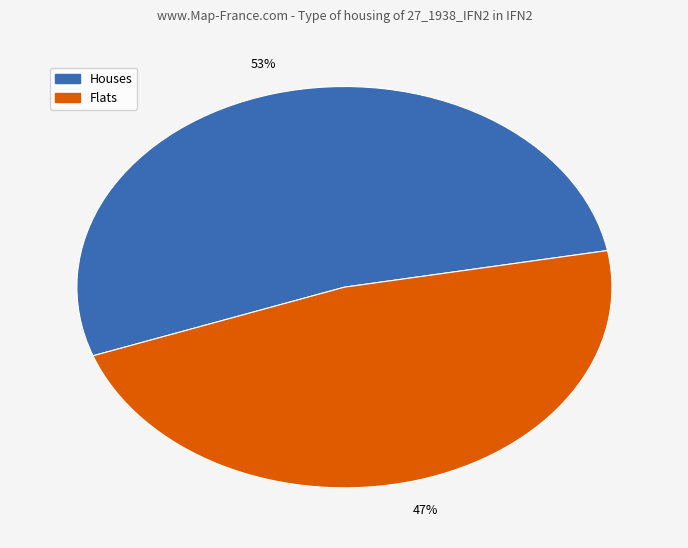

Is there a majority slice in this chart?

Yes